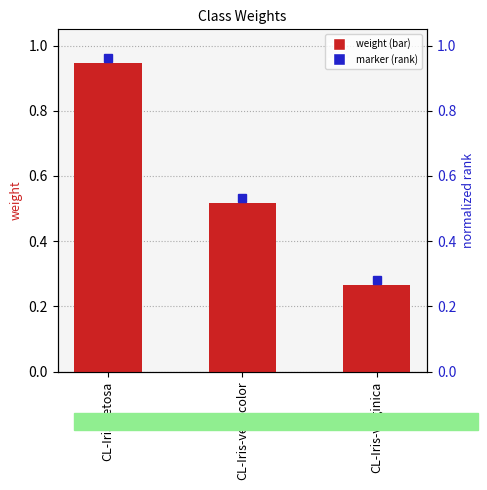

What is the minimum value shown in the chart?

0.3